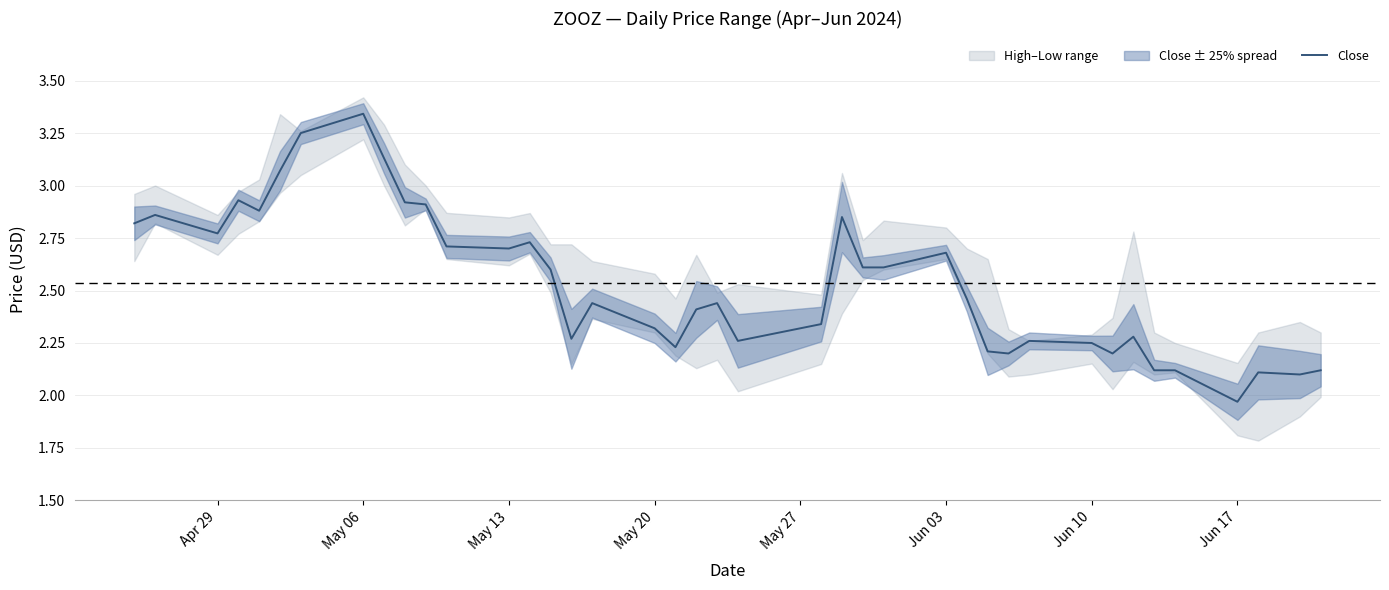

Which category has the highest value in the Close series?

May 06